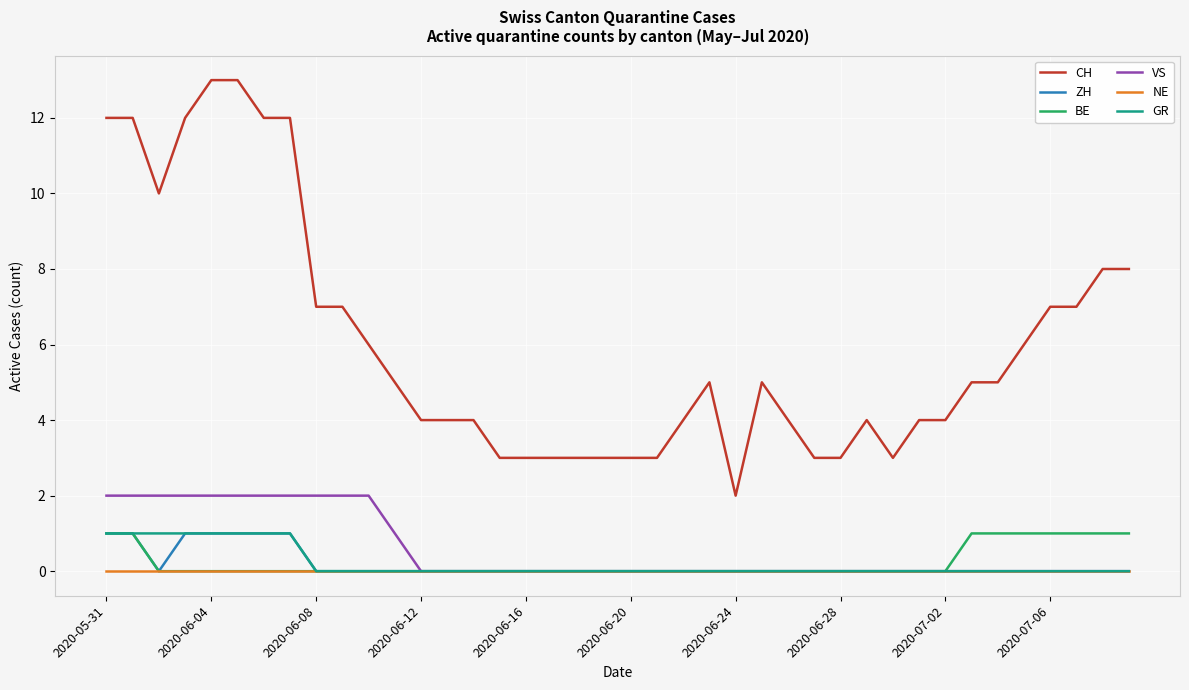

Which series has the widest spread of values?

CH